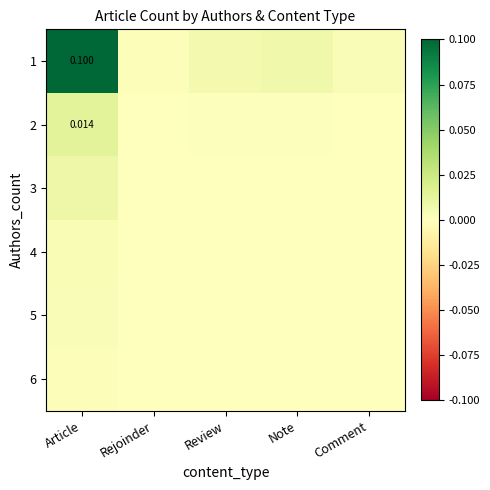

Which series has the largest total across all categories?

1